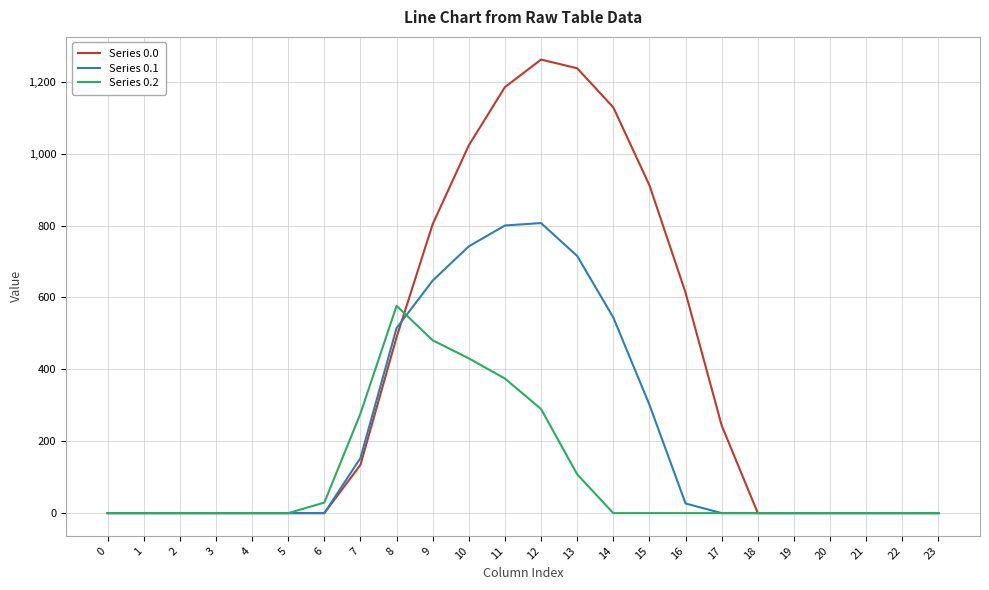

Rank the series by their average value, from lowest to highest.

Series 0.2, Series 0.1, Series 0.0